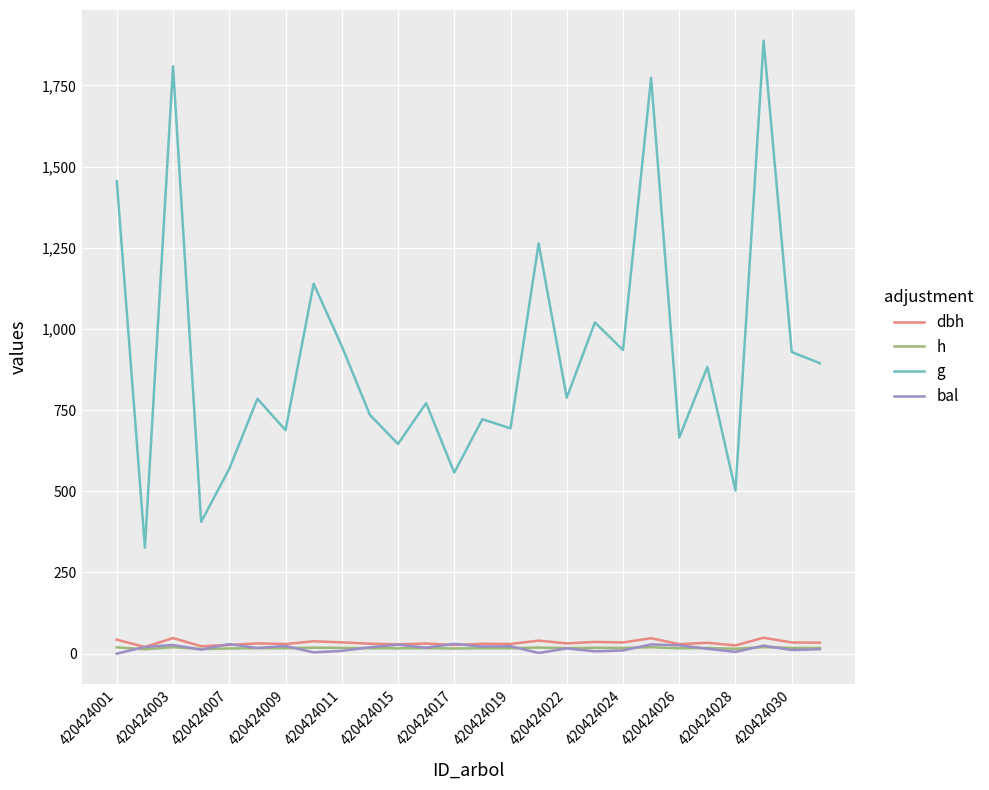

Which series has the largest range (max minus min)?

g